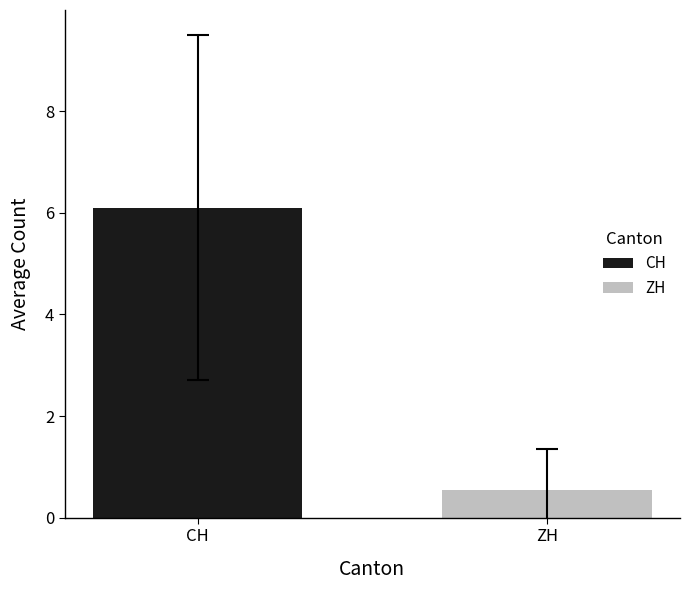

Which series has the widest spread of values?

CH